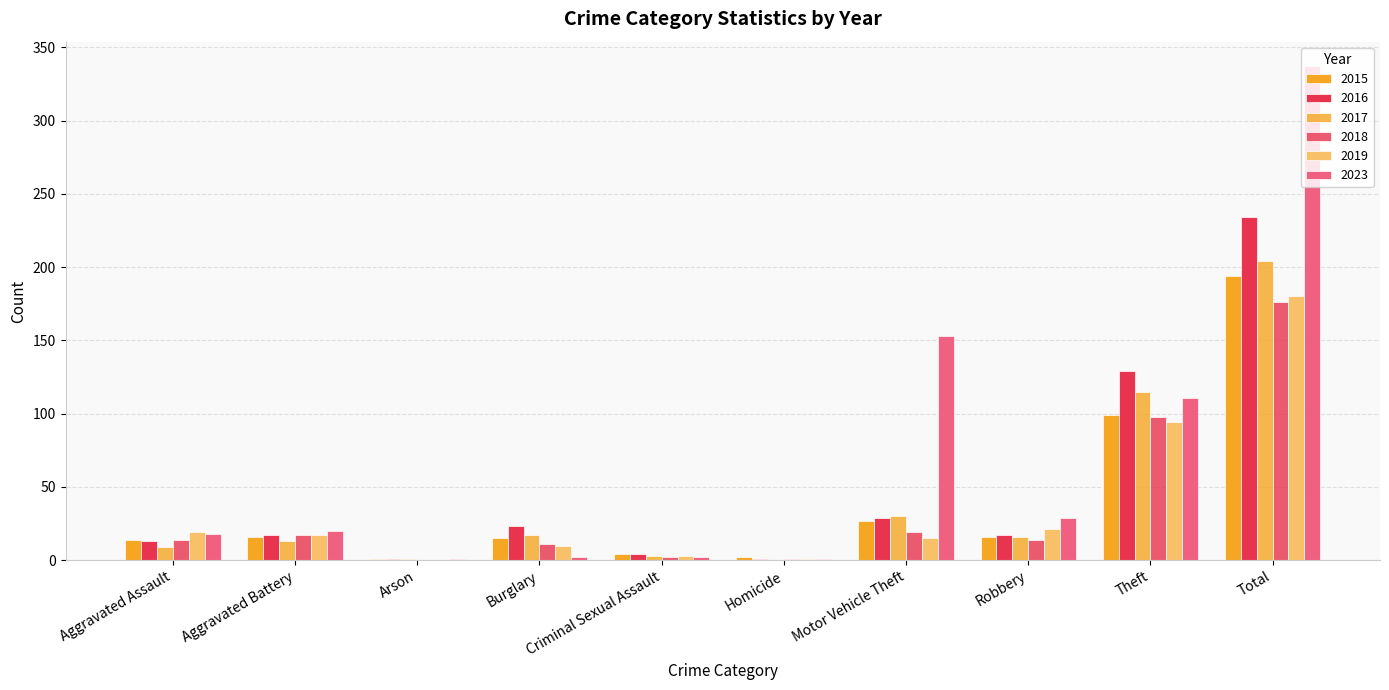

Count the number of categories in the chart.

10